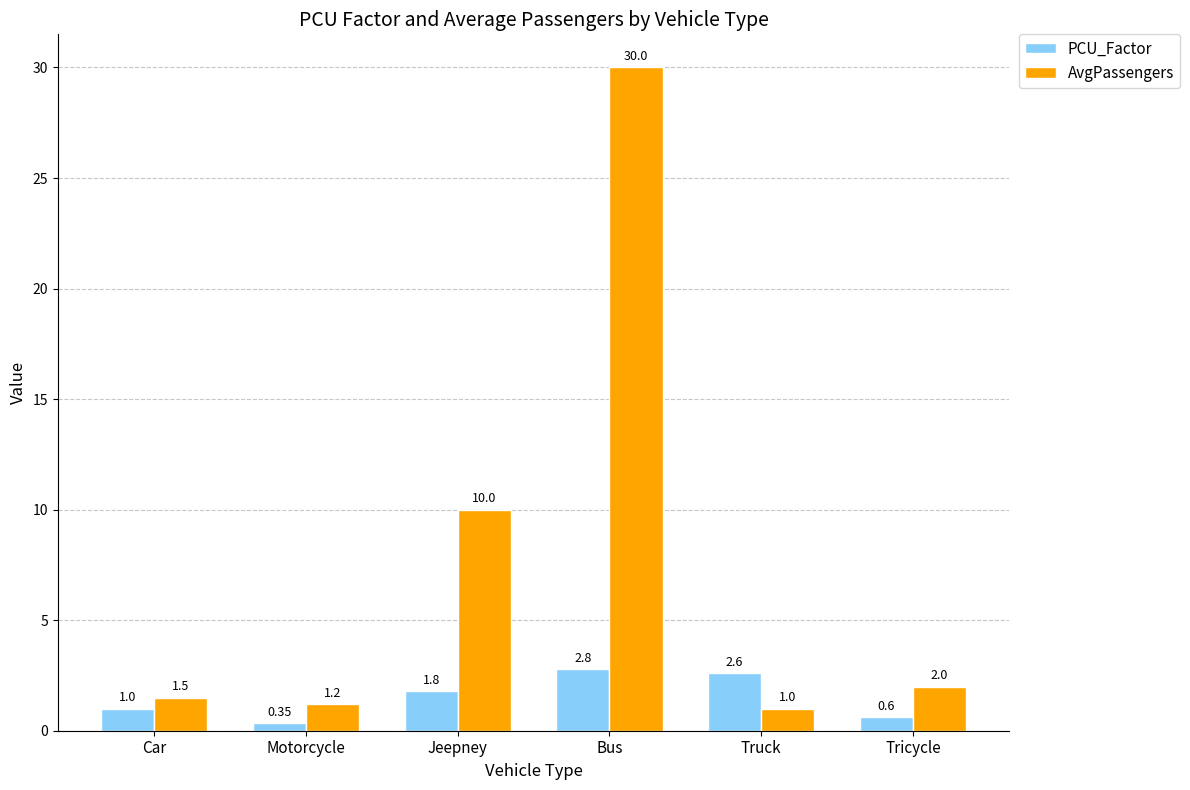

Does the chart contain stacked bars?

No